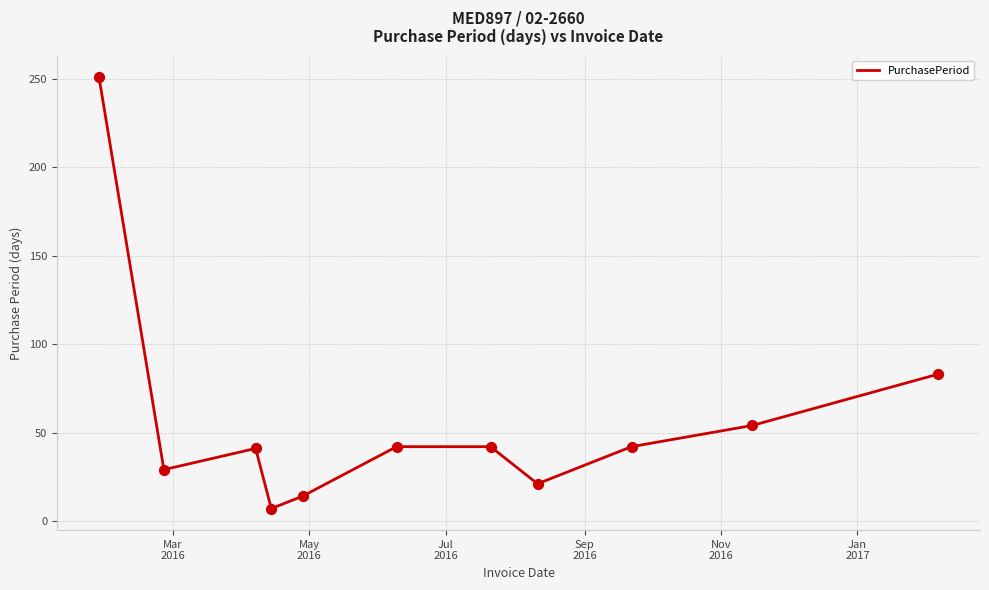

What is the maximum value shown in the chart?

251